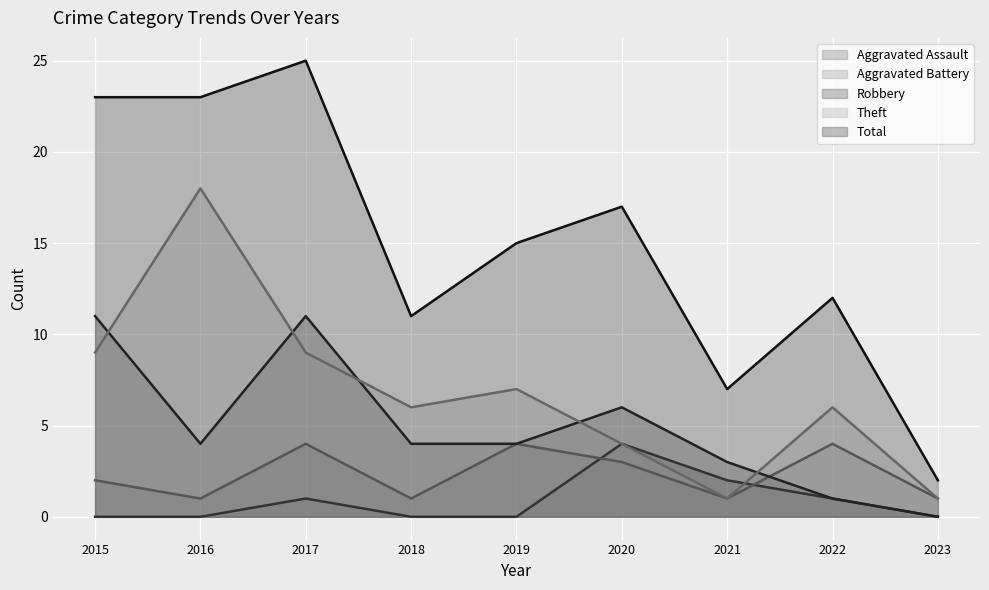

Which has a higher value, 2021 or 2018?

2021